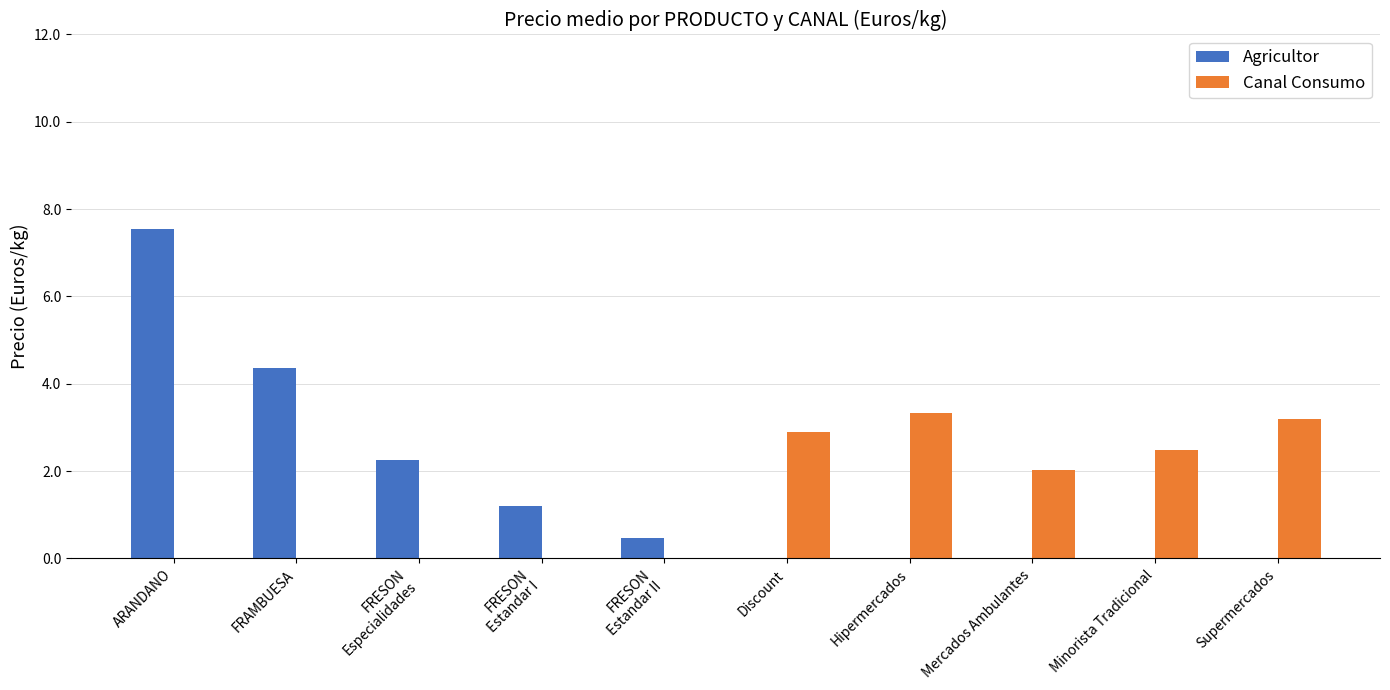

Is it true that Canal Consumo equals 1.0 at Discount?

False